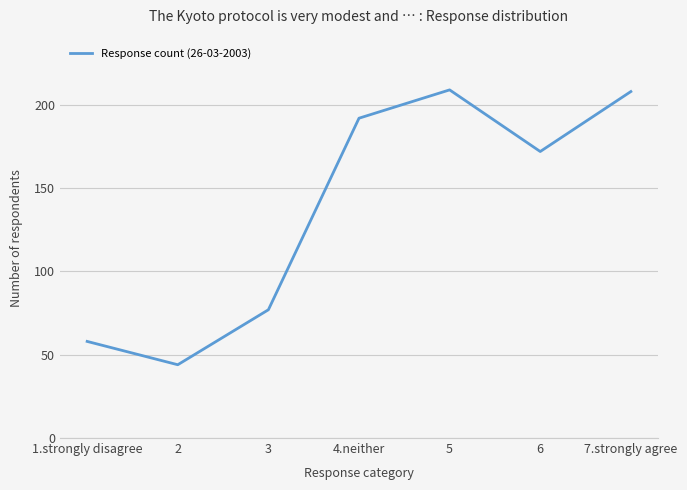

What is the sum of all values?

960